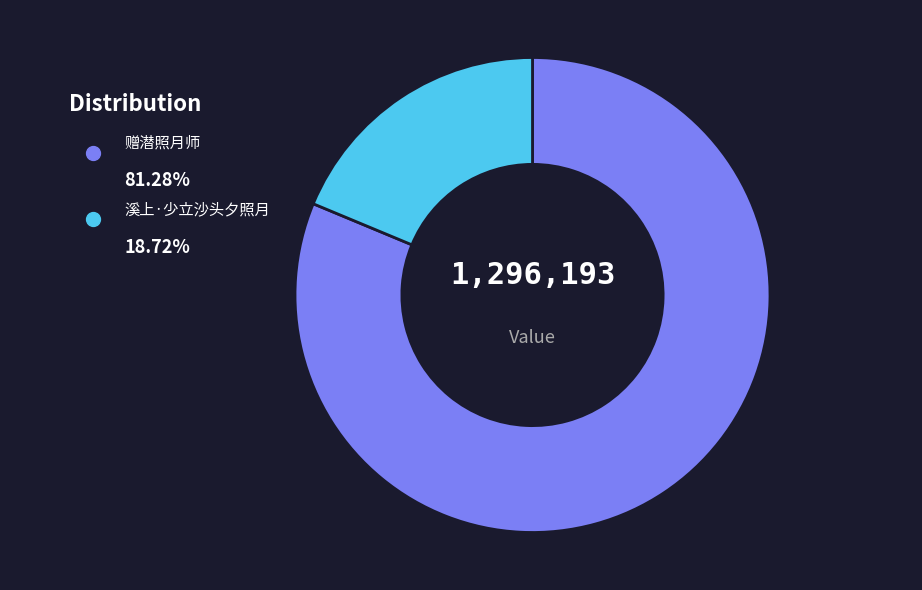

How many segments does this pie chart have?

2